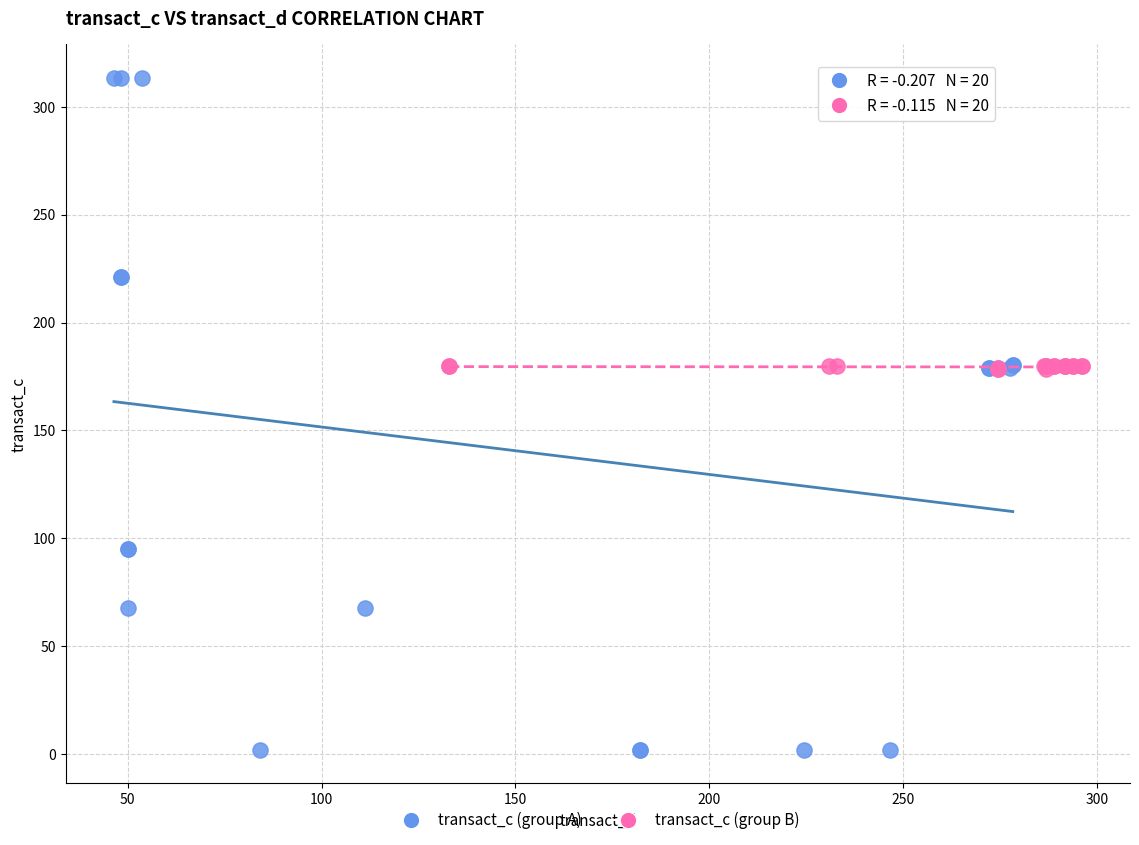

Which series contains the lowest Y value?

transact_c (group A)